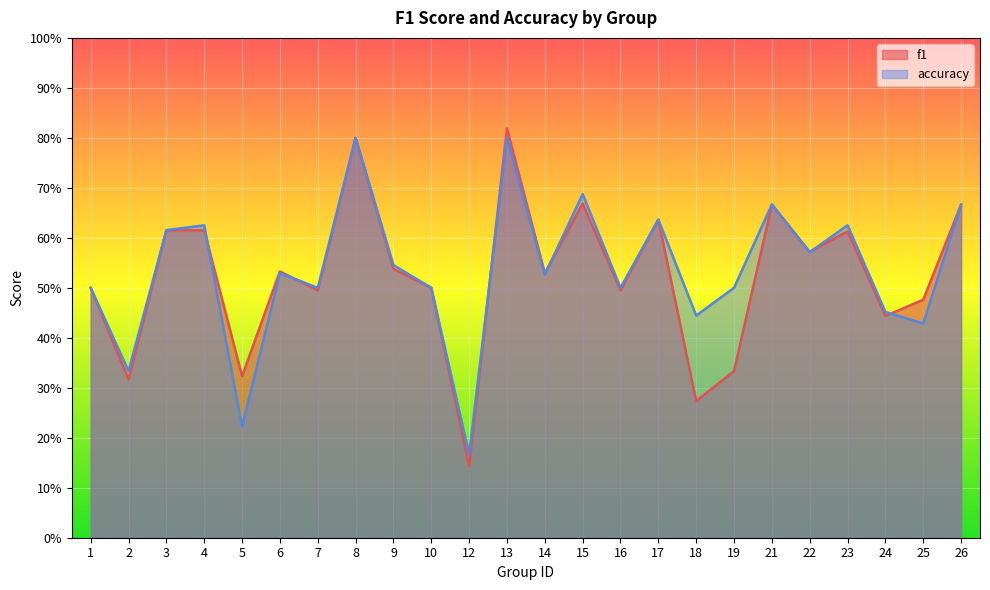

Which series has the widest spread of values?

f1